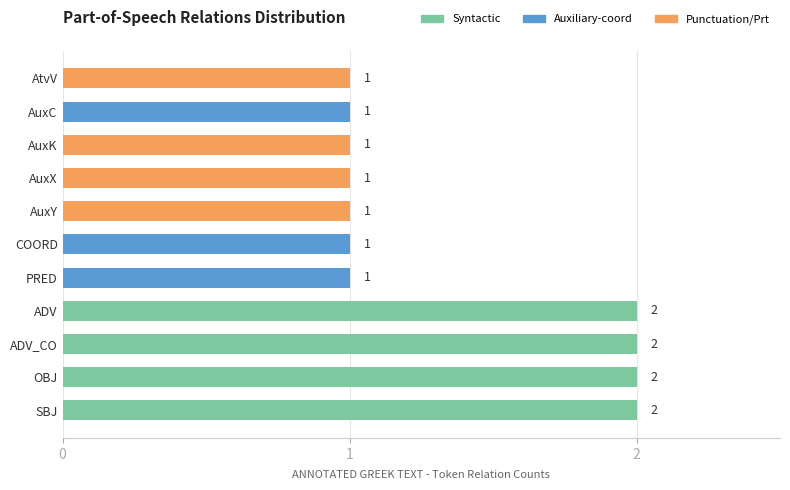

What is the sum of all values?

15